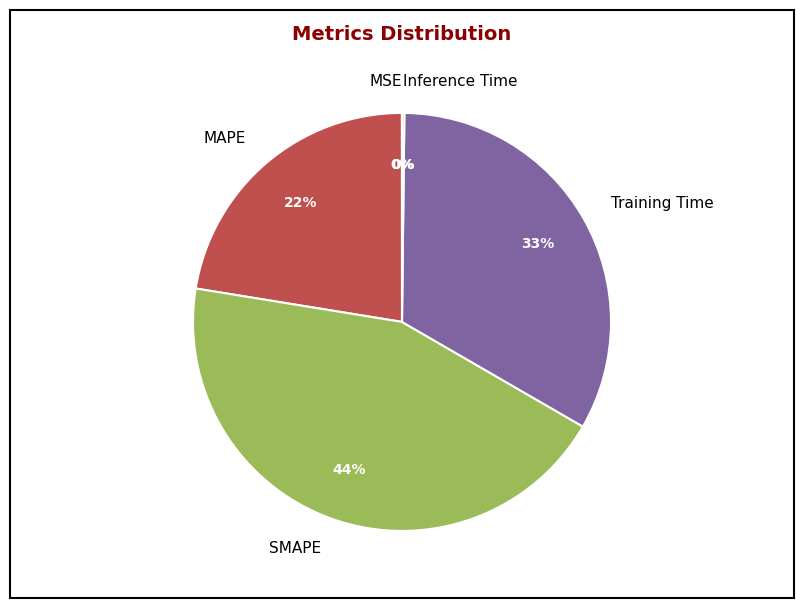

What is the largest slice in the pie chart?

SMAPE